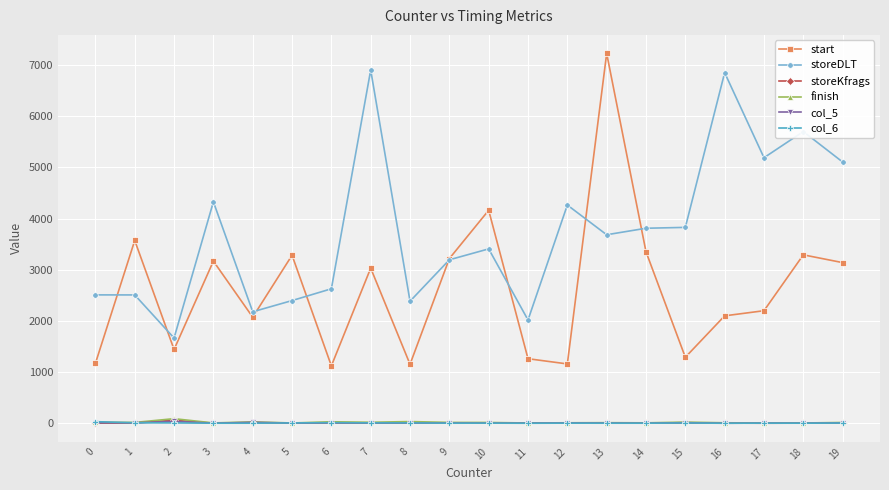

What is the total value across all series at 15?

5177